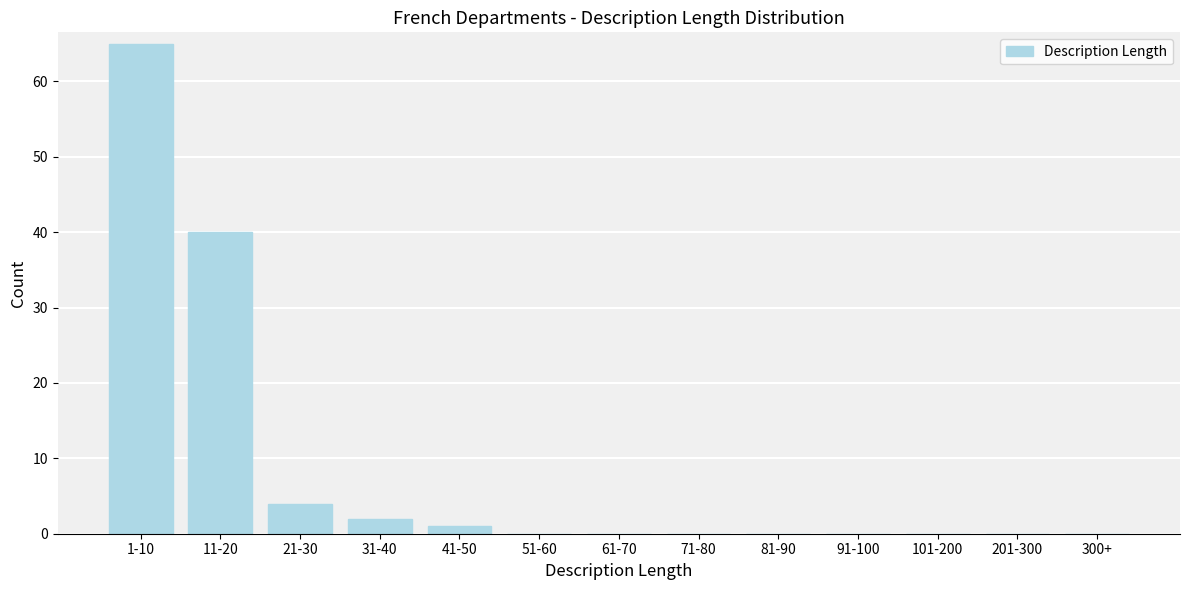

Reading right to left, what are all the values shown in this chart?

300+=0	201-300=0	101-200=0	91-100=0	81-90=0	71-80=0	61-70=0	51-60=0	41-50=1	31-40=2	21-30=4	11-20=40	1-10=65